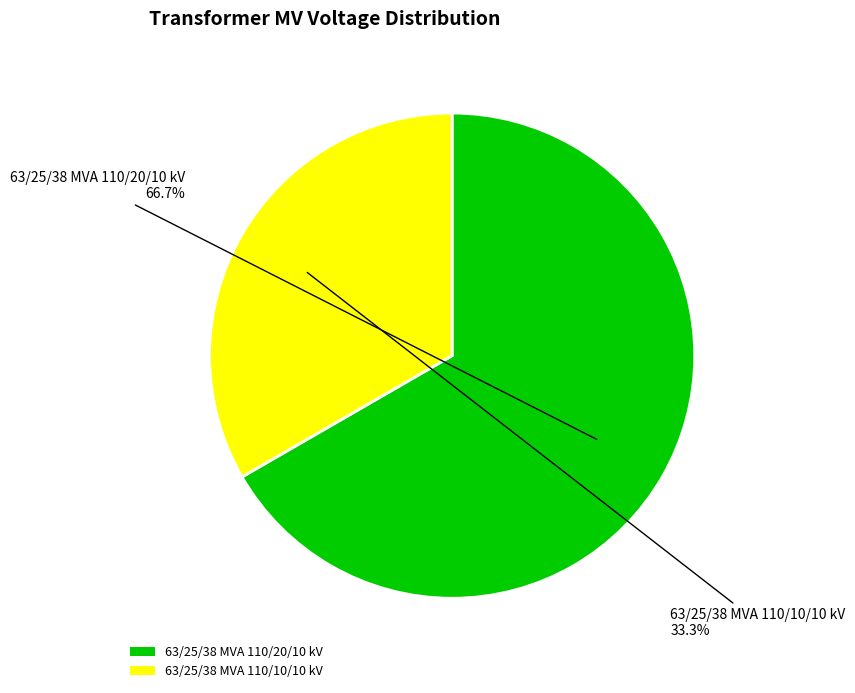

True or false: 63/25/38 MVA 110/10/10 kV accounts for 48% of the total.

False